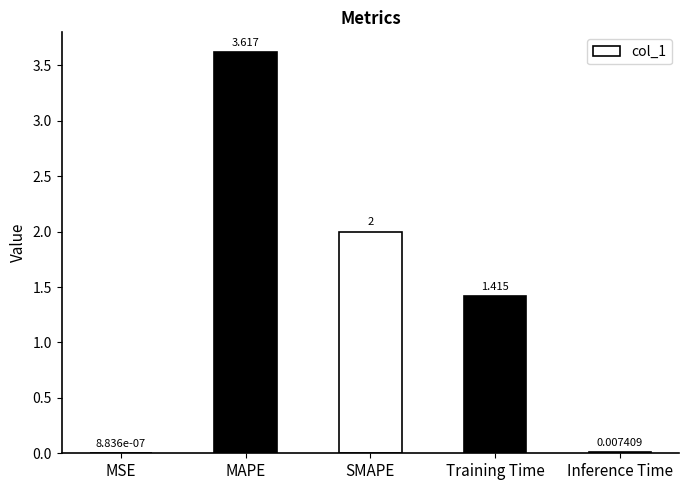

Which label corresponds to the largest value in the chart?

MAPE